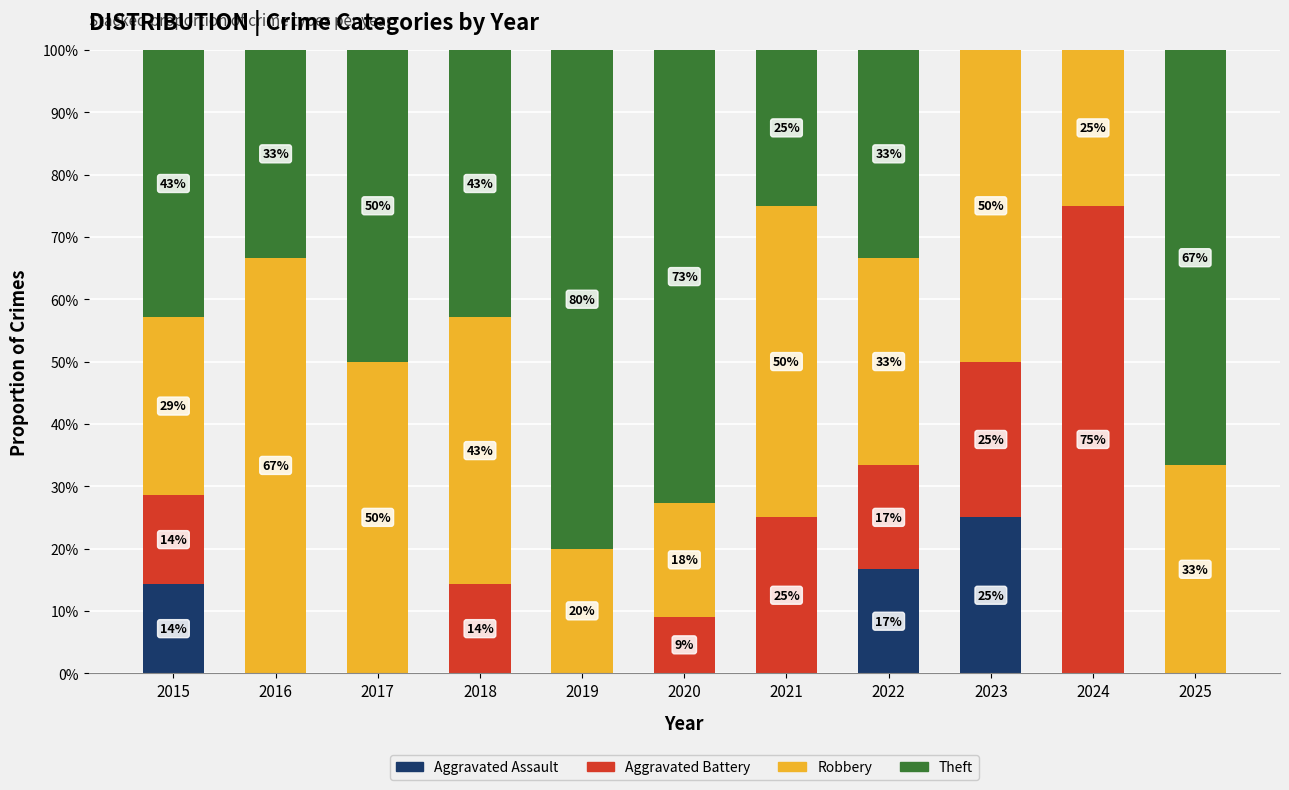

What is the total value across all series at 2020?

100.0